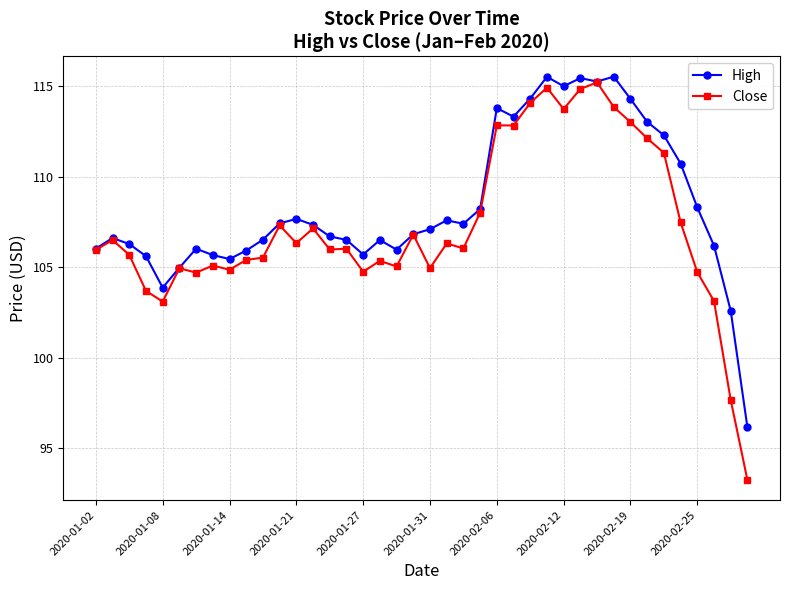

What is the sum of all High values?

4335.6